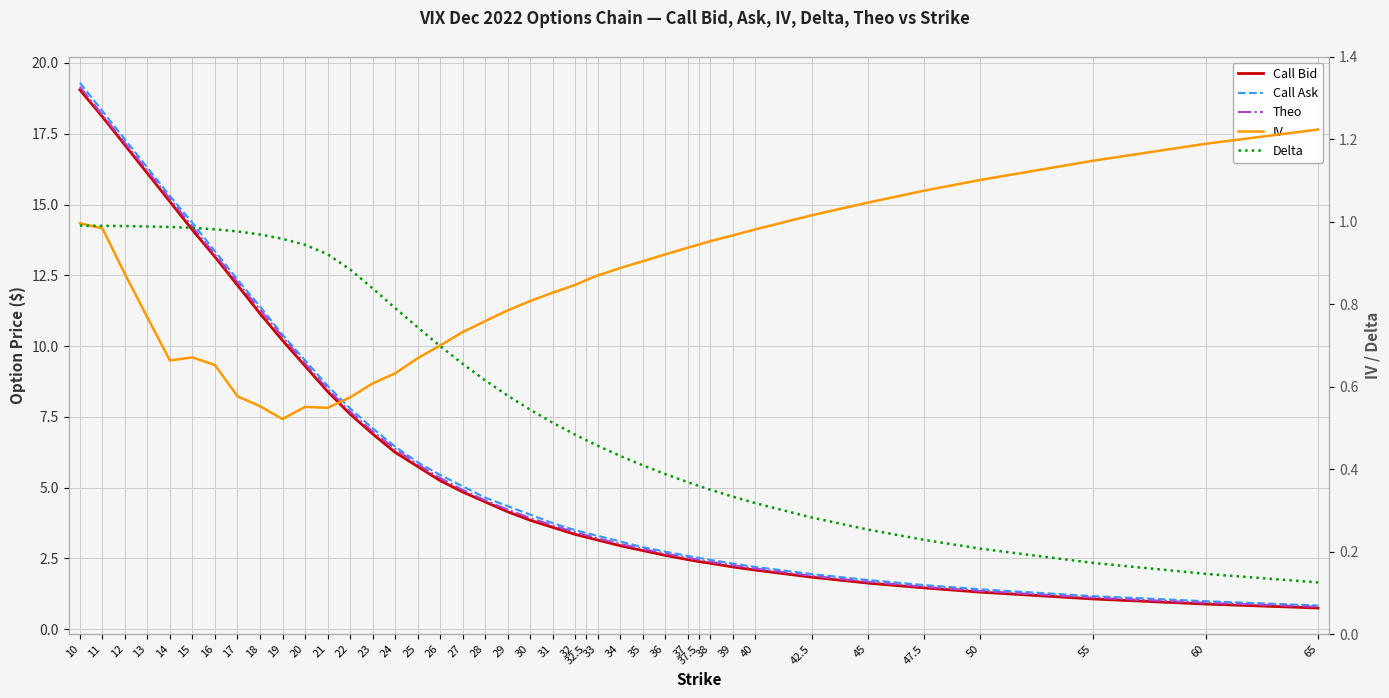

What is the average value of the Theo series?

6.5